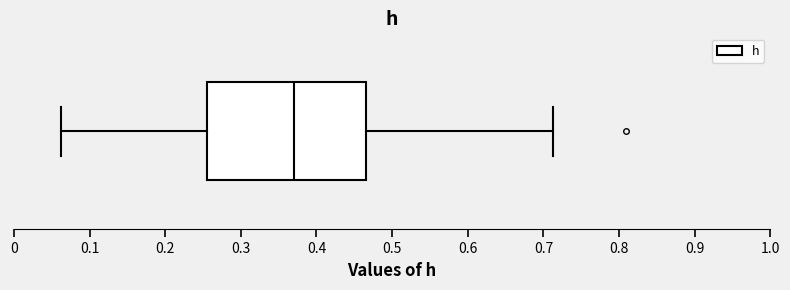

Read this box plot against the x-axis: the position of the median line, the range covered by the box, and the ends of both whiskers. The values are not printed on the chart, so give them approximately, as read against the axis.

median 0.37, box 0.25 to 0.47, whiskers 0.06 to 0.71